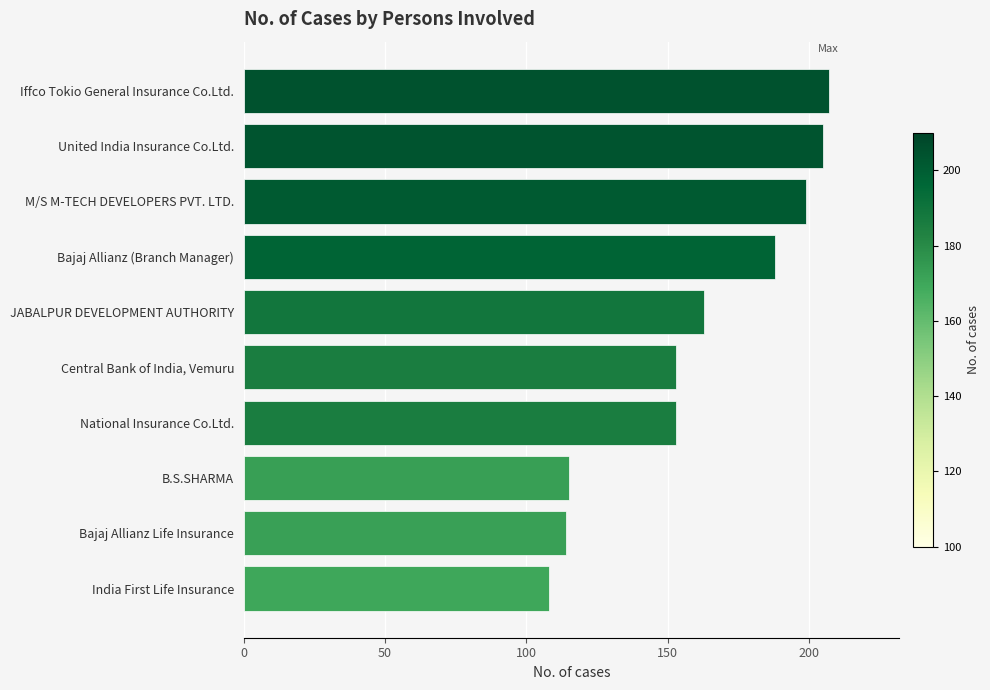

Is it true that the value at India First Life Insurance is 108?

True